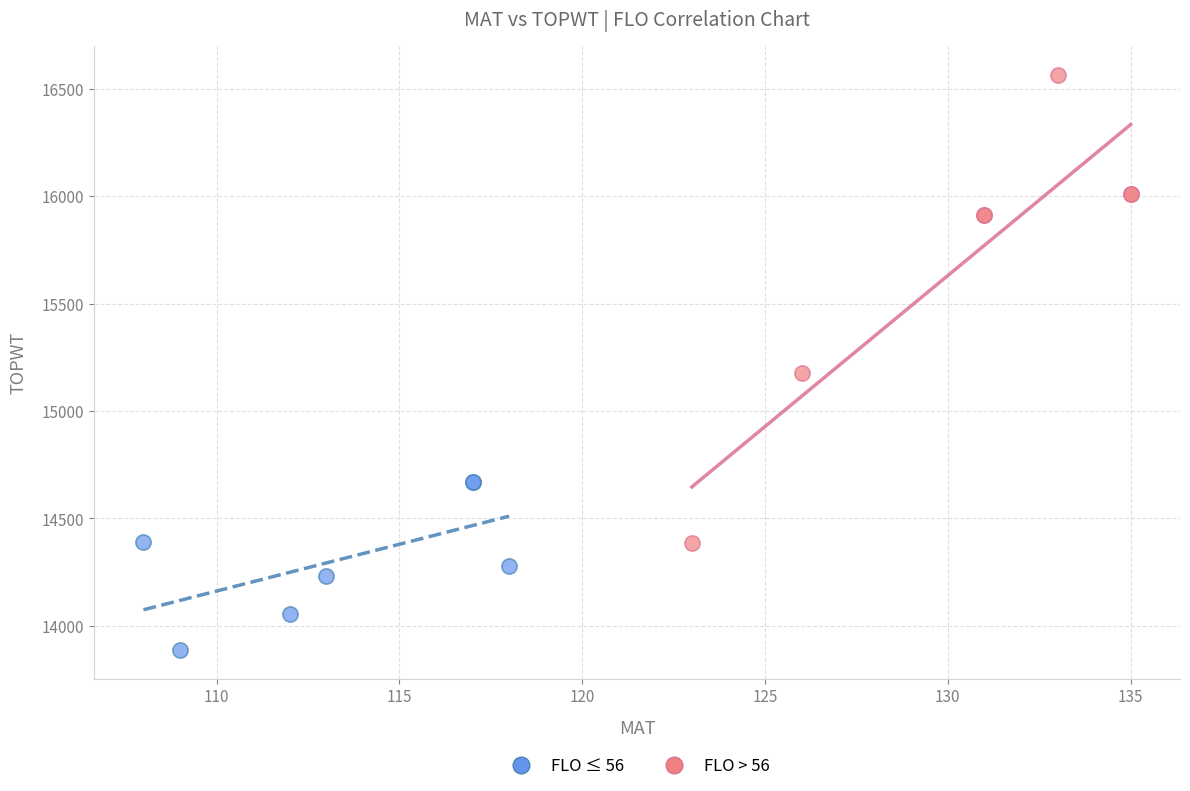

What are all the series names shown in the legend?

FLO ≤ 56, FLO > 56